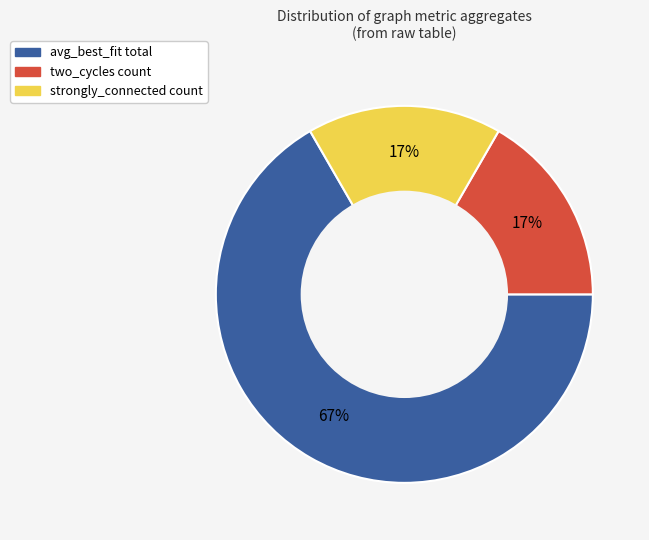

The strongly_connected count slice represents 23% of the pie. True or false?

False